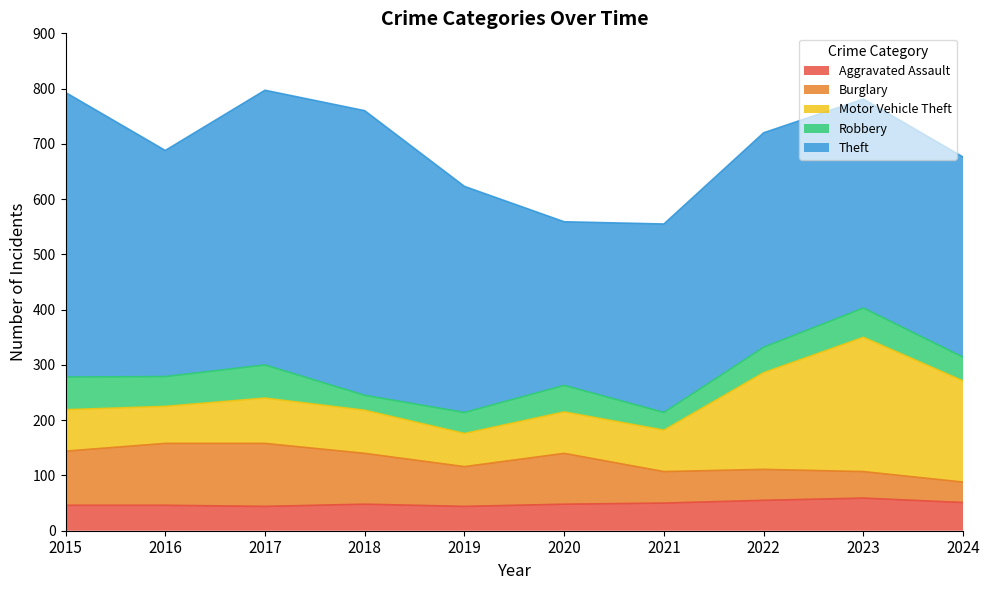

True or false: Robbery has more than 1 interior local peaks.

True